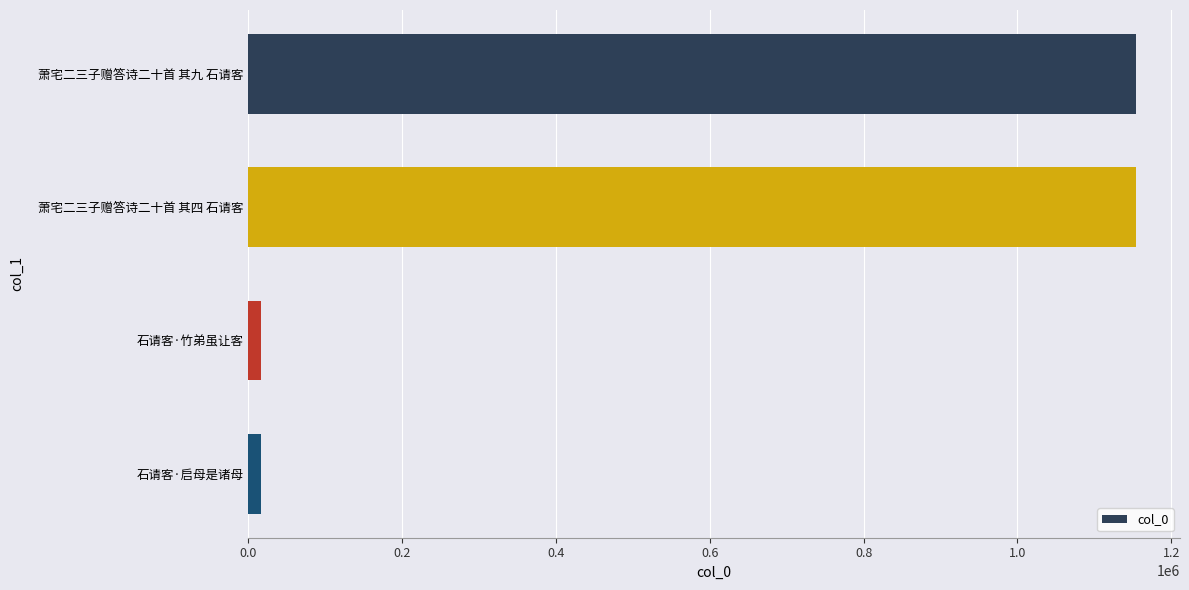

True or false: the data shows 440032 at 萧宅二三子赠答诗二十首 其九 石请客.

False